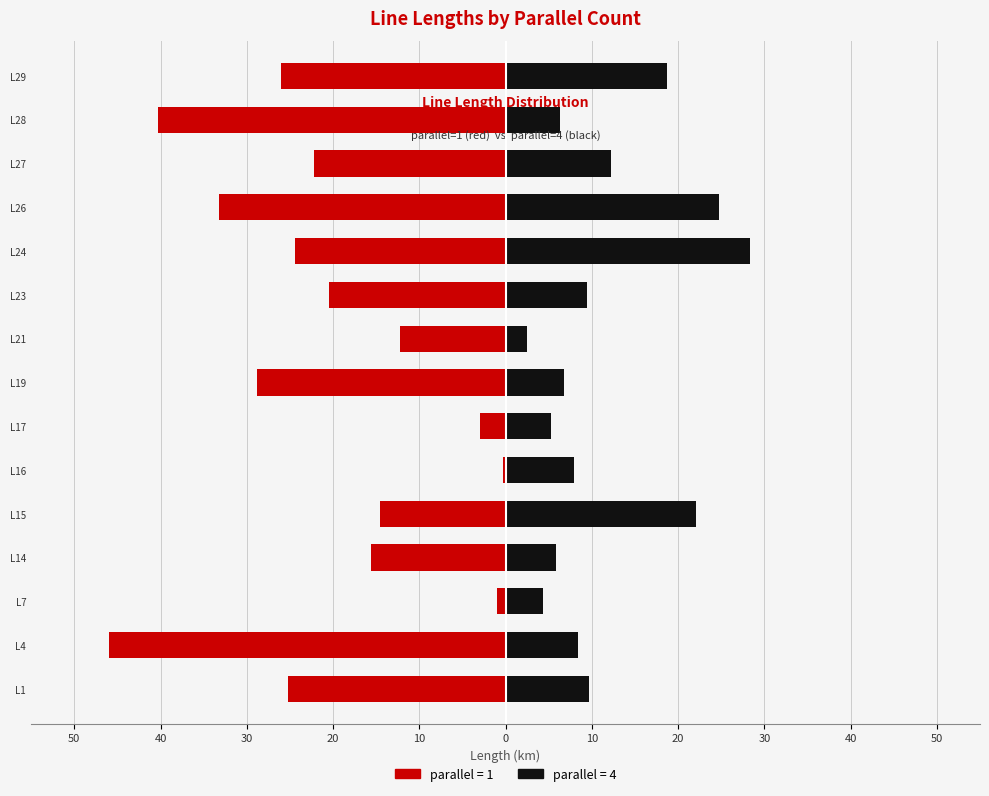

What is the maximum value for parallel=4?

28.4